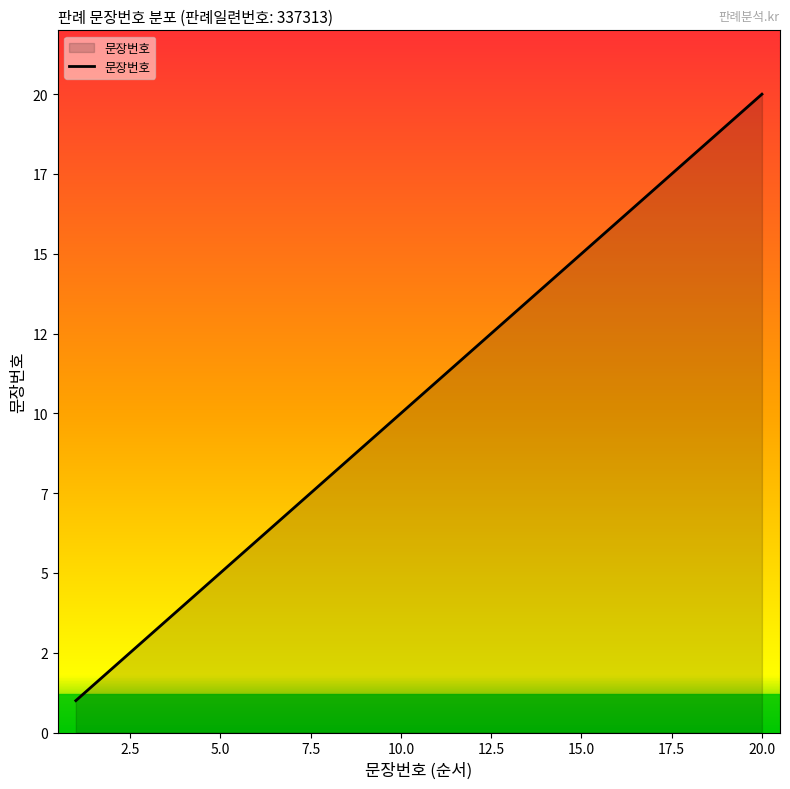

Does the chart have visible grid lines?

No